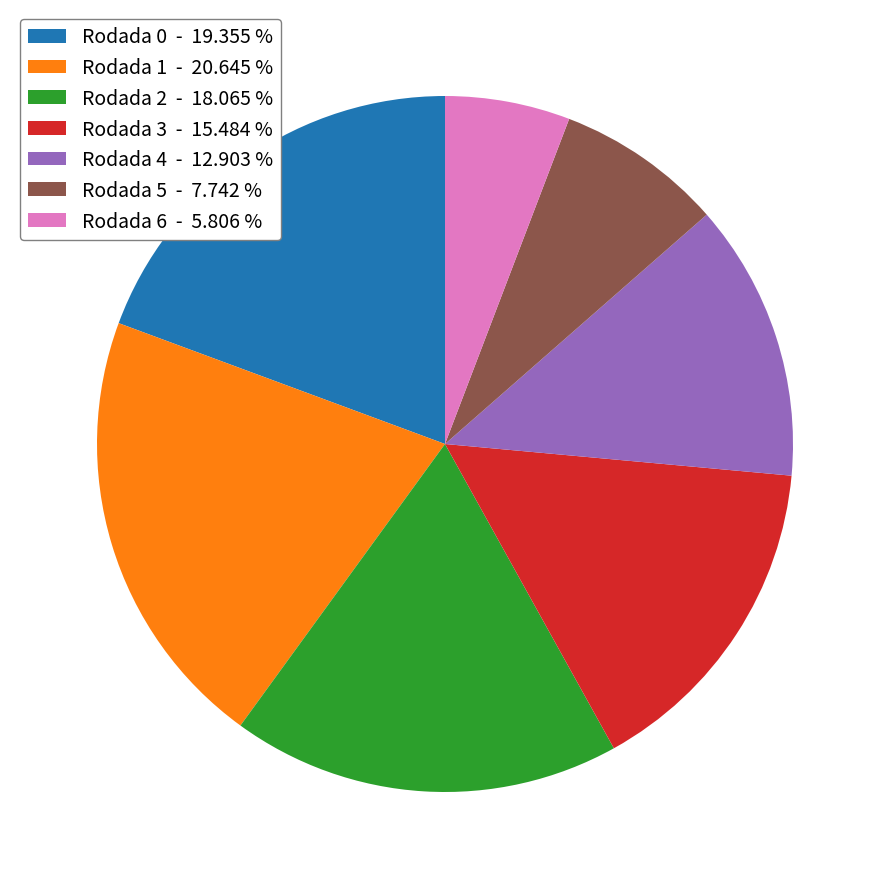

Between Rodada 2 - 18.065 % and Rodada 4 - 12.903 %, which is larger?

Rodada 2 - 18.065 %